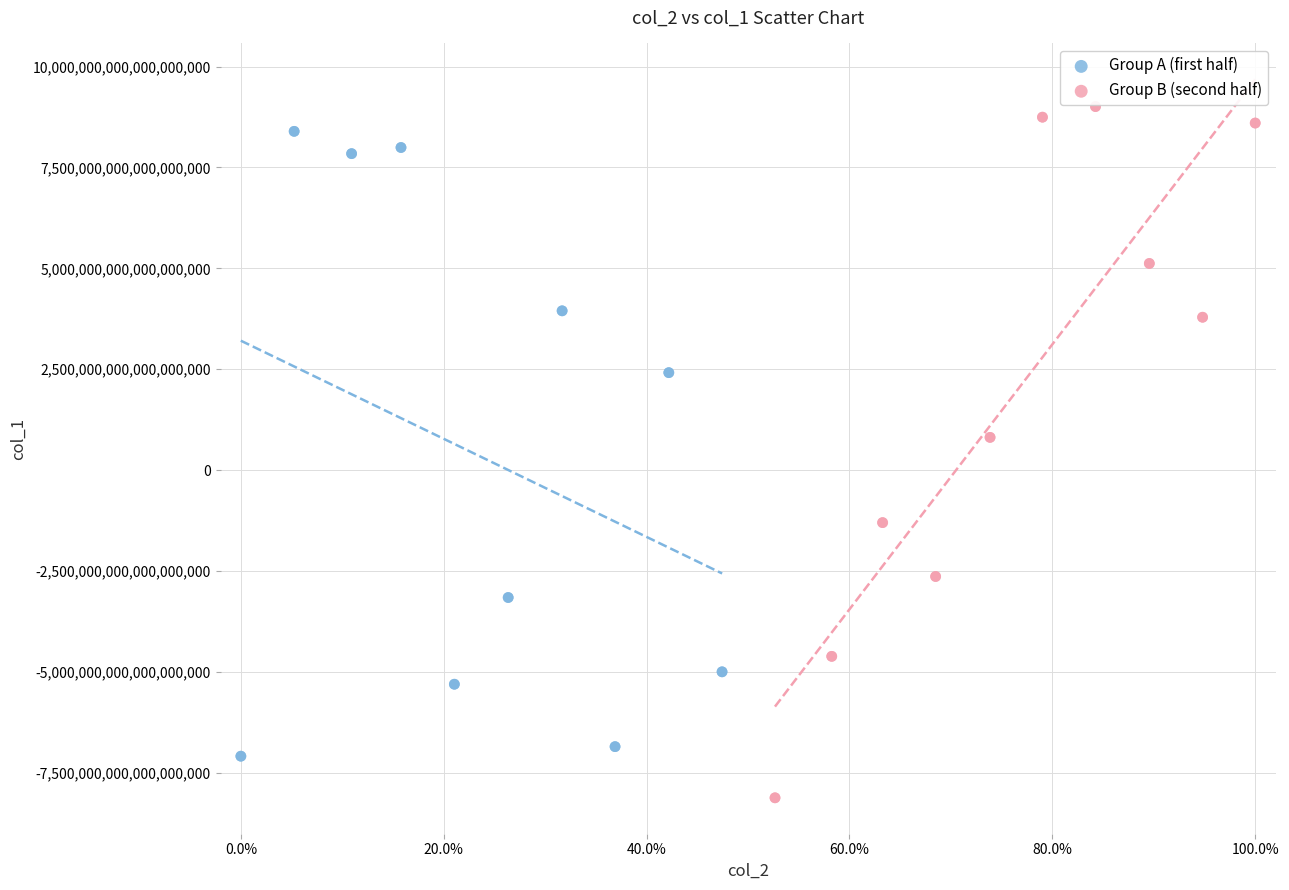

Which series has the largest Y range (max minus min)?

Group B (second half)